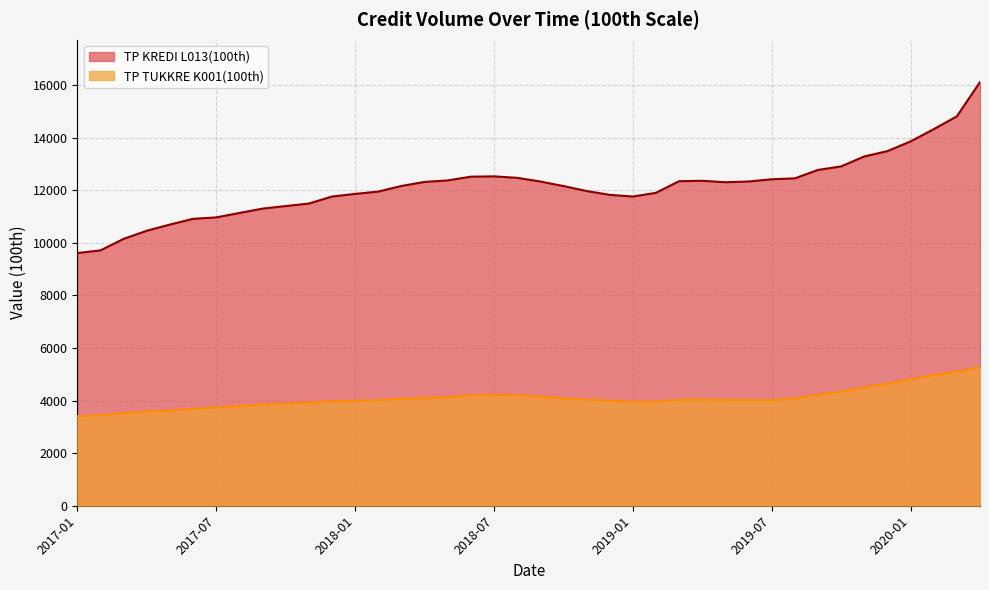

Rank the series by their average value, from lowest to highest.

TP TUKKRE K001(100th), TP KREDI L013(100th)